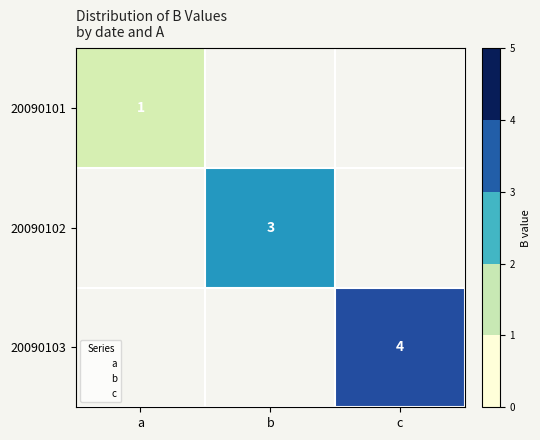

What is the maximum value for 20090102?

3